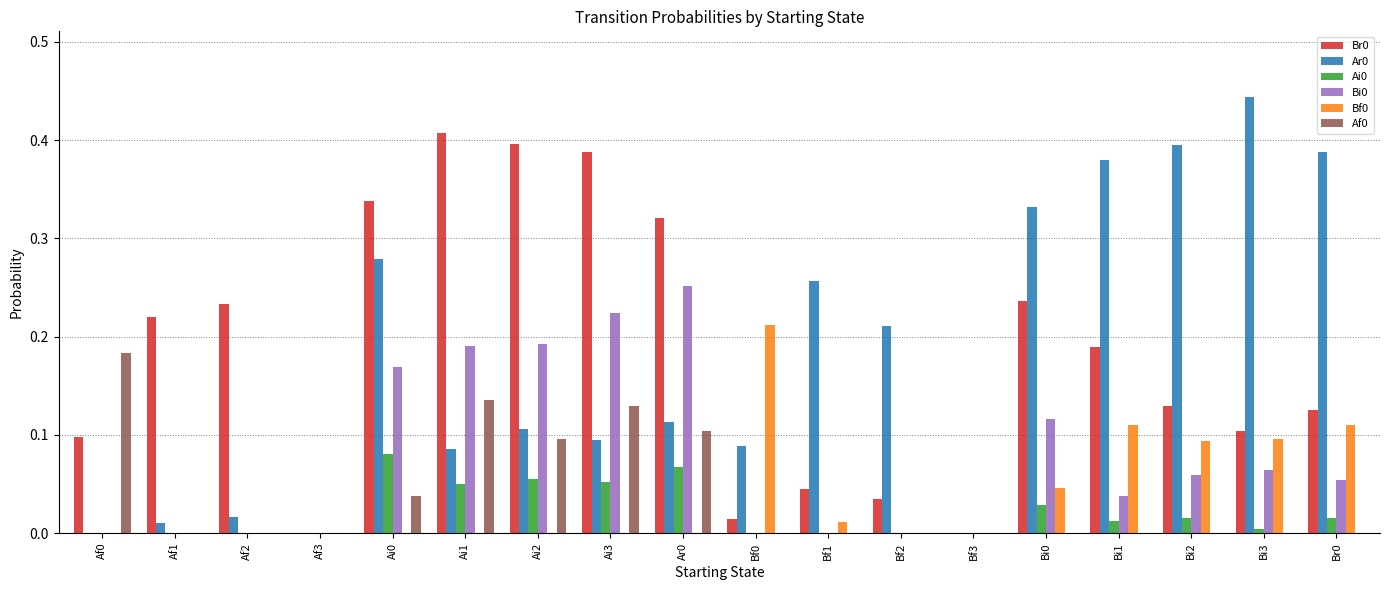

Is the value of Bi0 at Bi2 greater than the value of Af0 at Af2?

Yes